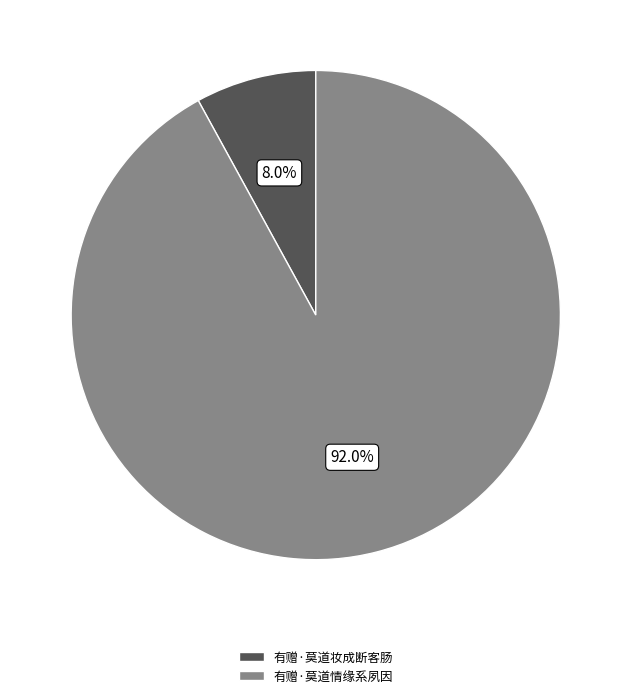

To the nearest percent, what is the difference between the 有赠·莫道妆成断客肠 and 有赠·莫道情缘系夙因 slice percentages?

84%